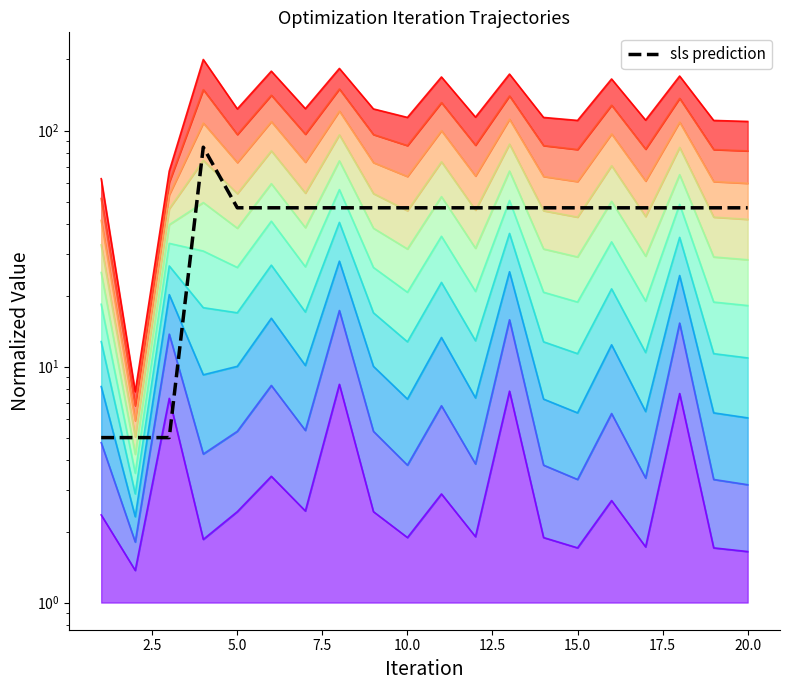

True or false: there are more than 1 points higher than both neighbors.

True